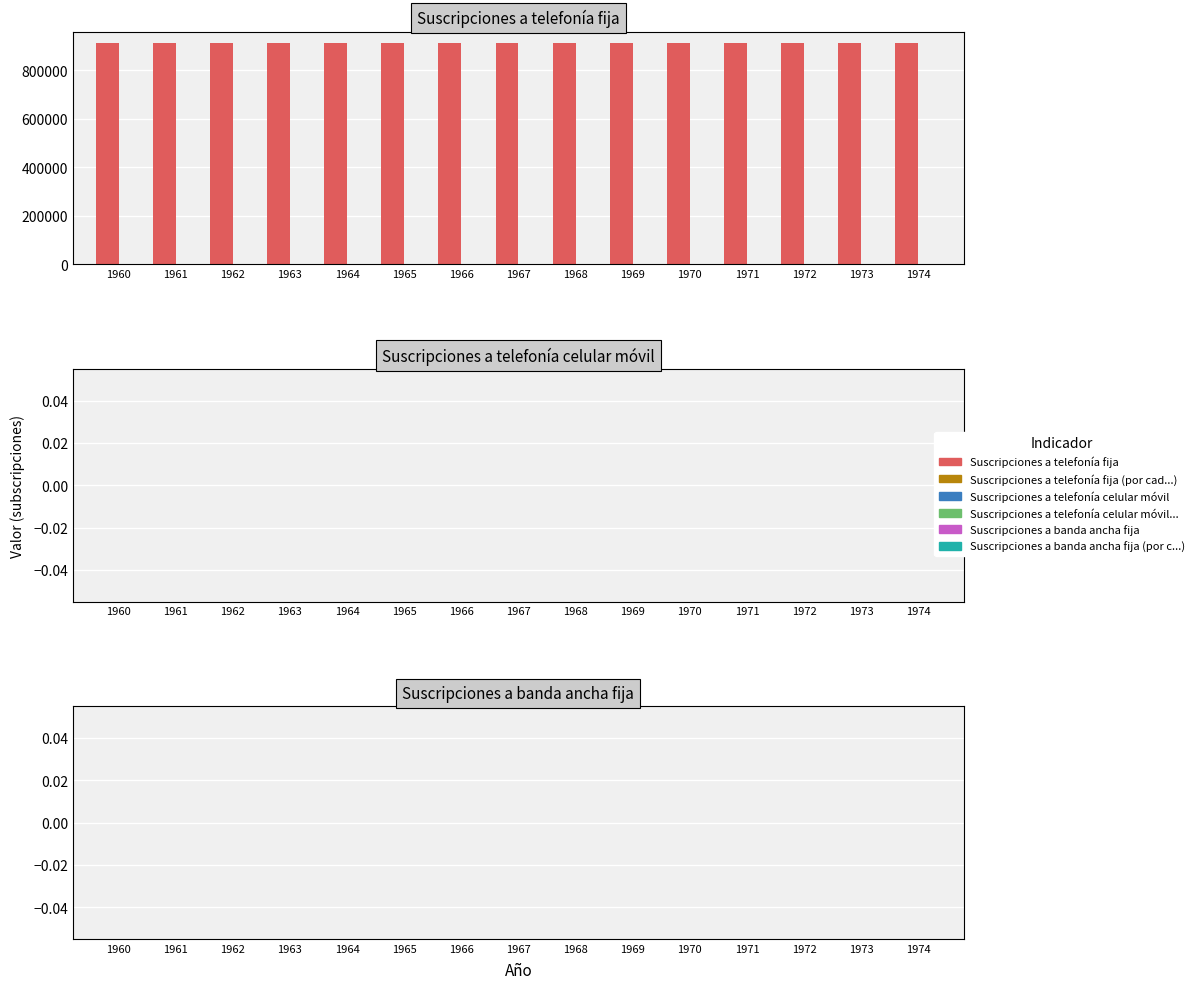

What is the highest value of the Suscripciones a telefonía fija series?

914656